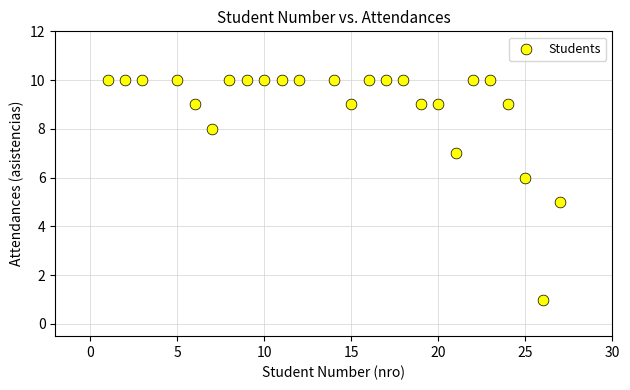

What is the range of X values (max minus min)?

26